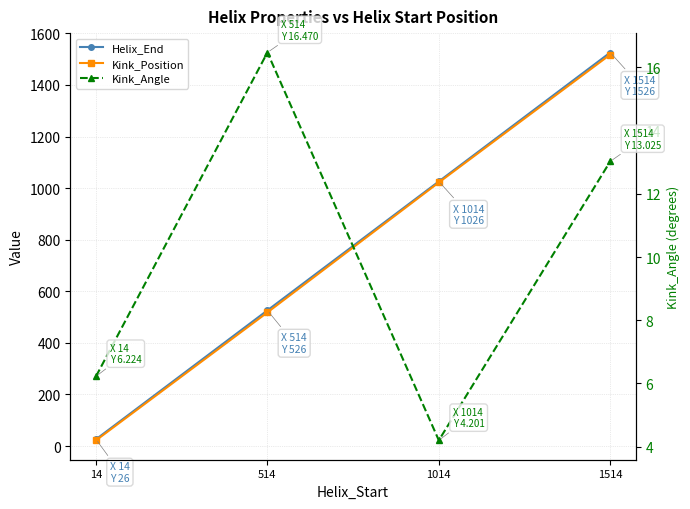

What is the sum of the Helix_End values at 1014 and 1514?

2552.0